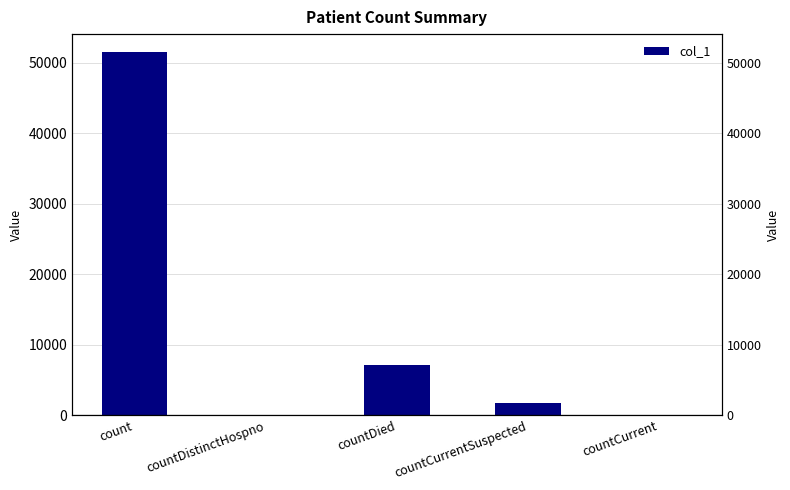

What is the value of the 1st bar from the left?

51485